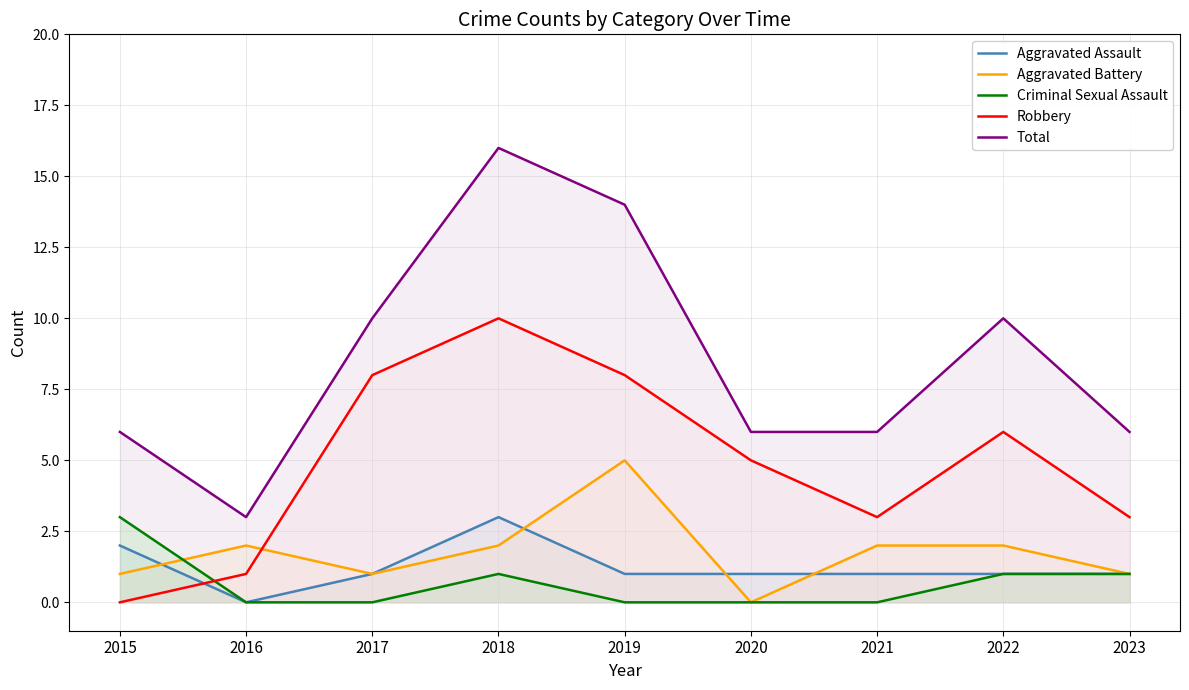

True or false: Robbery has a value of 0 at 2016.

False